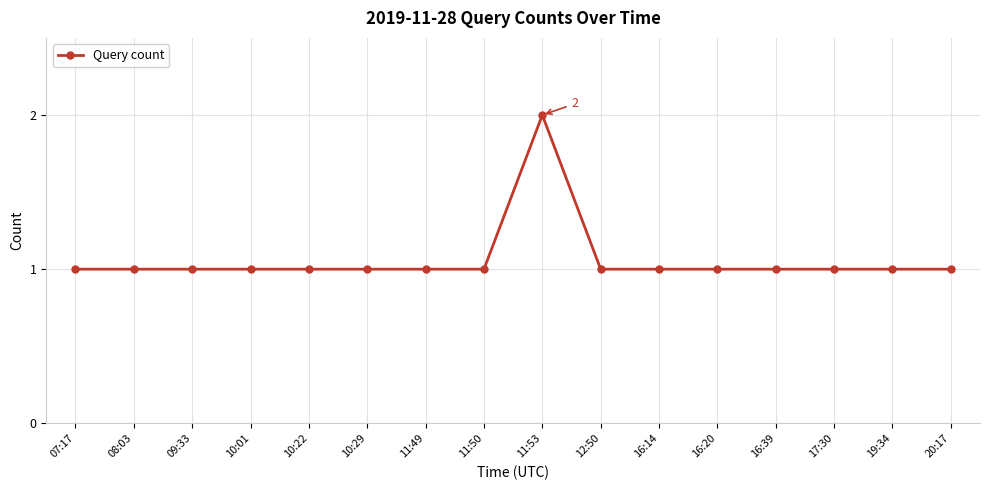

The value at 16:14 is 1. True or false?

True